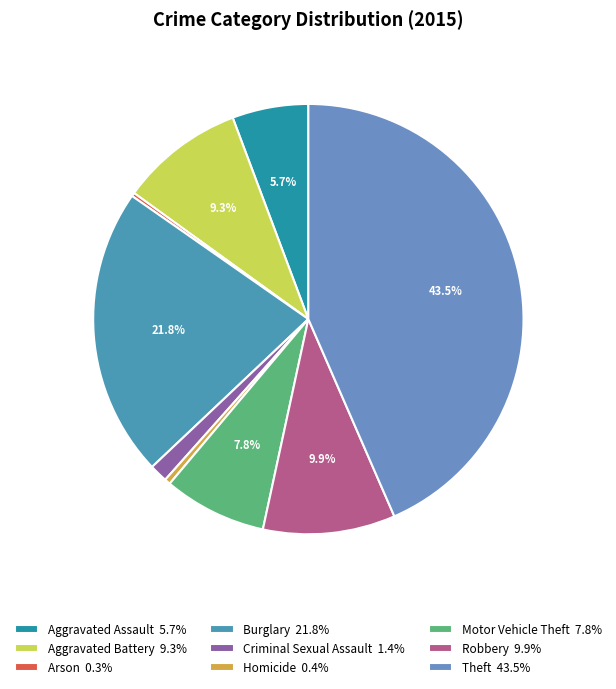

To the nearest percent, what portion does Burglary represent?

22%